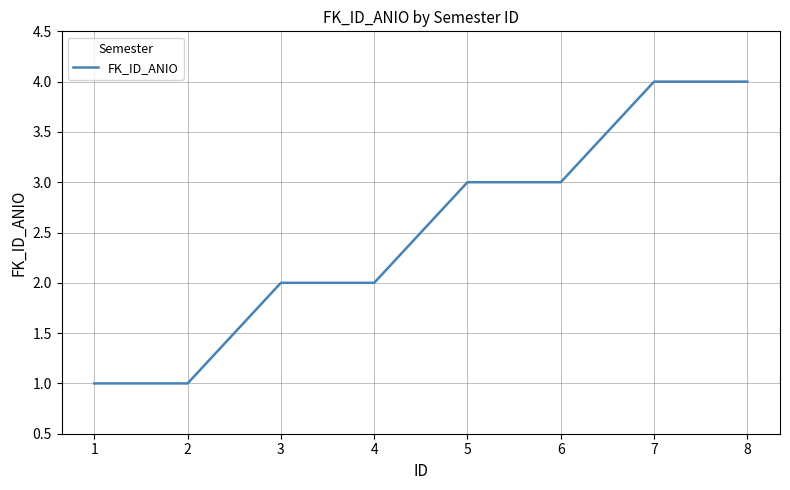

What is the maximum value shown in the chart?

4